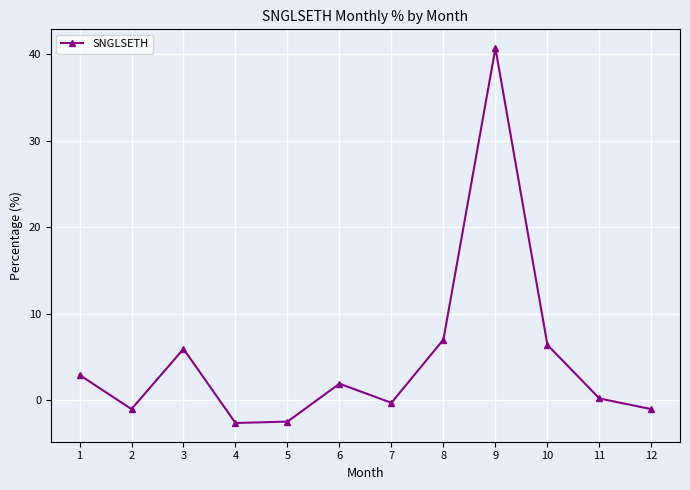

What is the difference between the second highest and second lowest values?

9.5